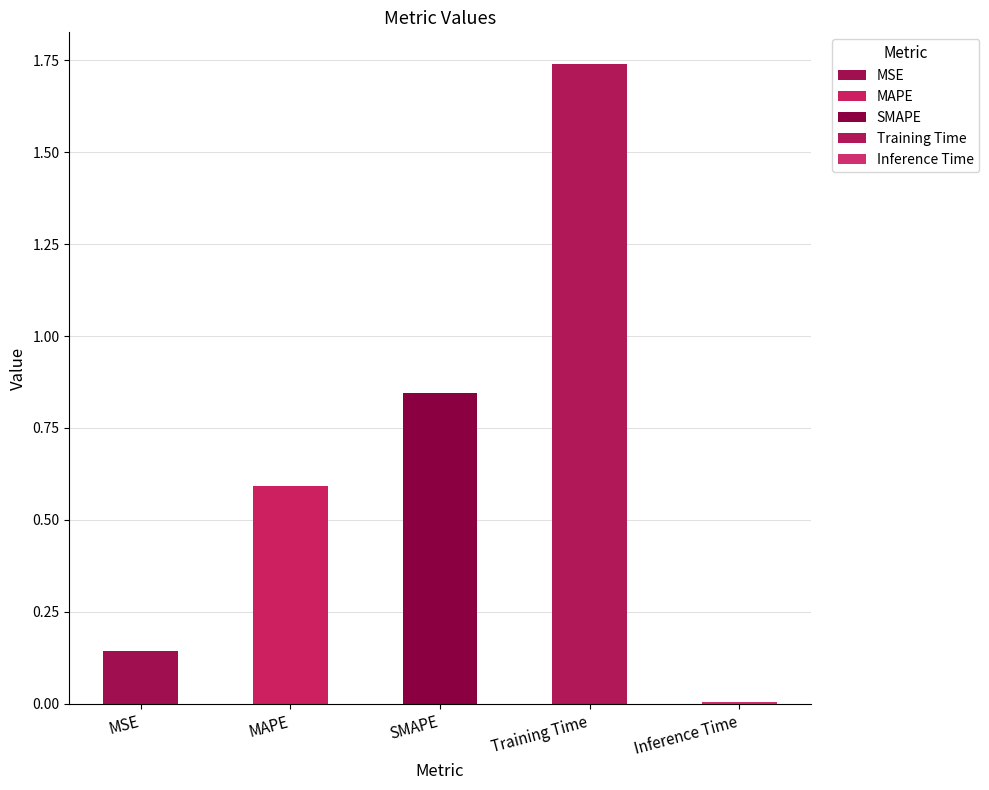

Which category has the highest value across all series?

Training Time